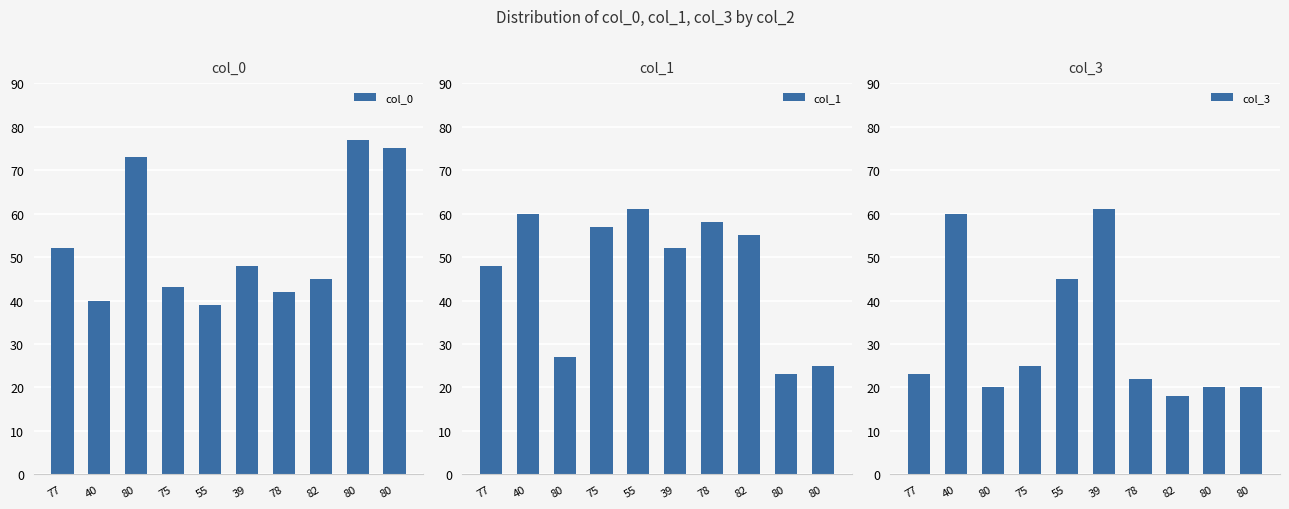

Reading left to right, extract all data points from this chart.

col_0: 77=52	40=40	80=73	75=43	55=39	39=48	78=42	82=45	80=77	80=75
col_1: 77=48	40=60	80=27	75=57	55=61	39=52	78=58	82=55	80=23	80=25
col_3: 77=23	40=60	80=20	75=25	55=45	39=61	78=22	82=18	80=20	80=20